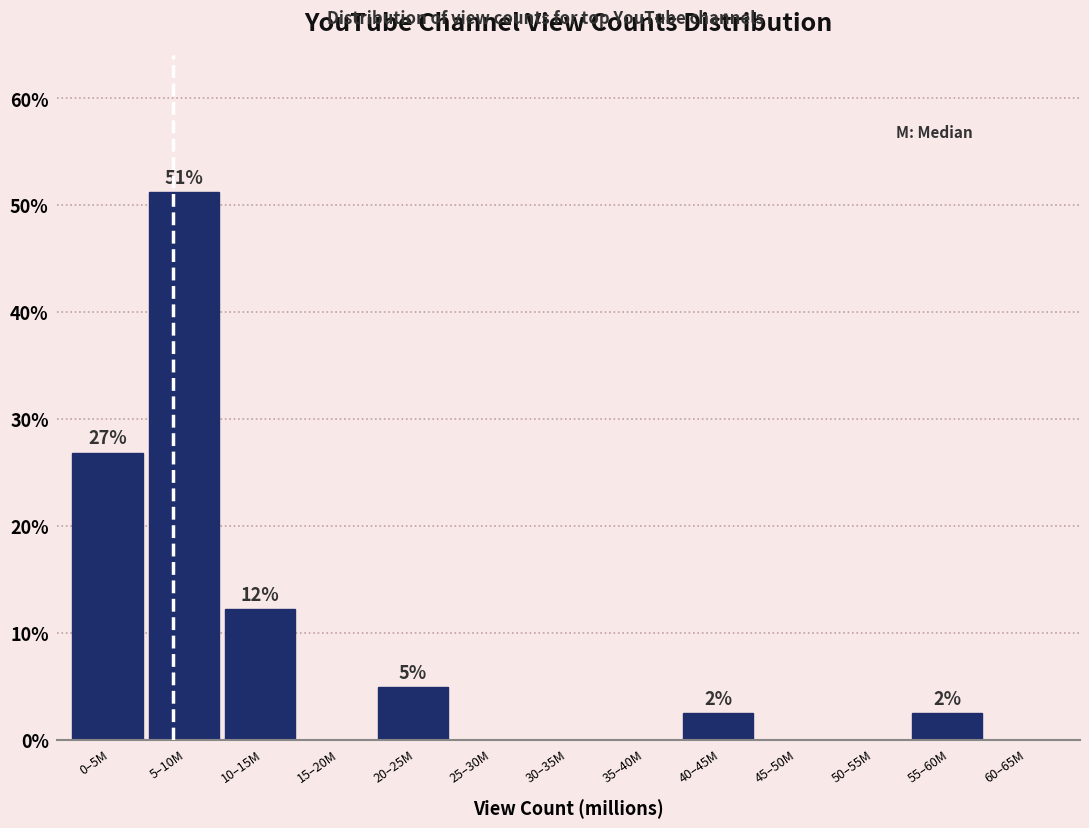

Reading right to left, list all the values displayed in this chart.

60–65M=0.0	55–60M=2.4	50–55M=0.0	45–50M=0.0	40–45M=2.4	35–40M=0.0	30–35M=0.0	25–30M=0.0	20–25M=4.9	15–20M=0.0	10–15M=12.2	5–10M=51.2	0–5M=26.8